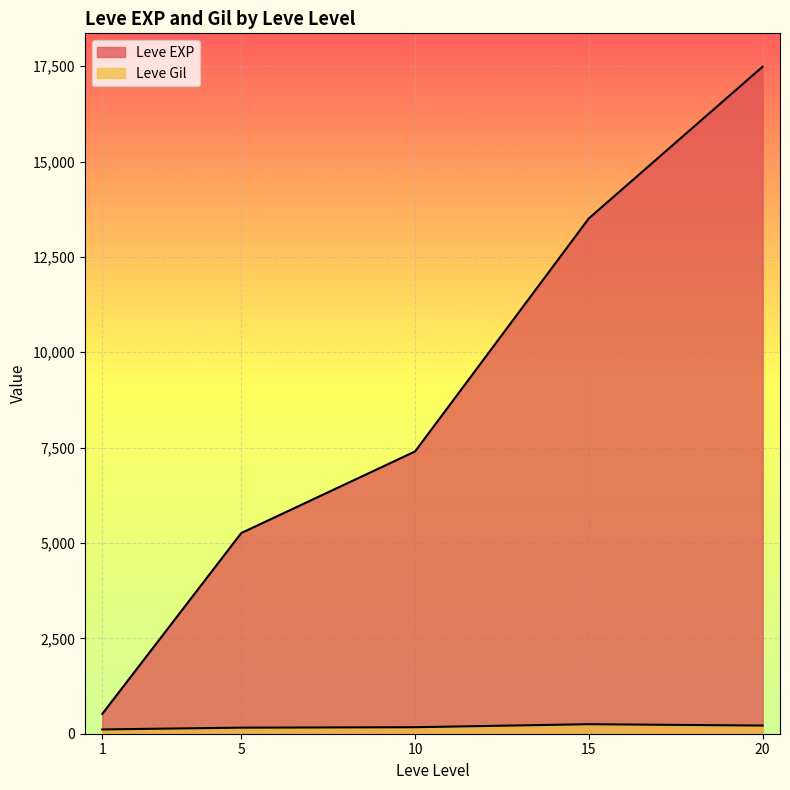

What is the average value of the Leve Gil series?

181